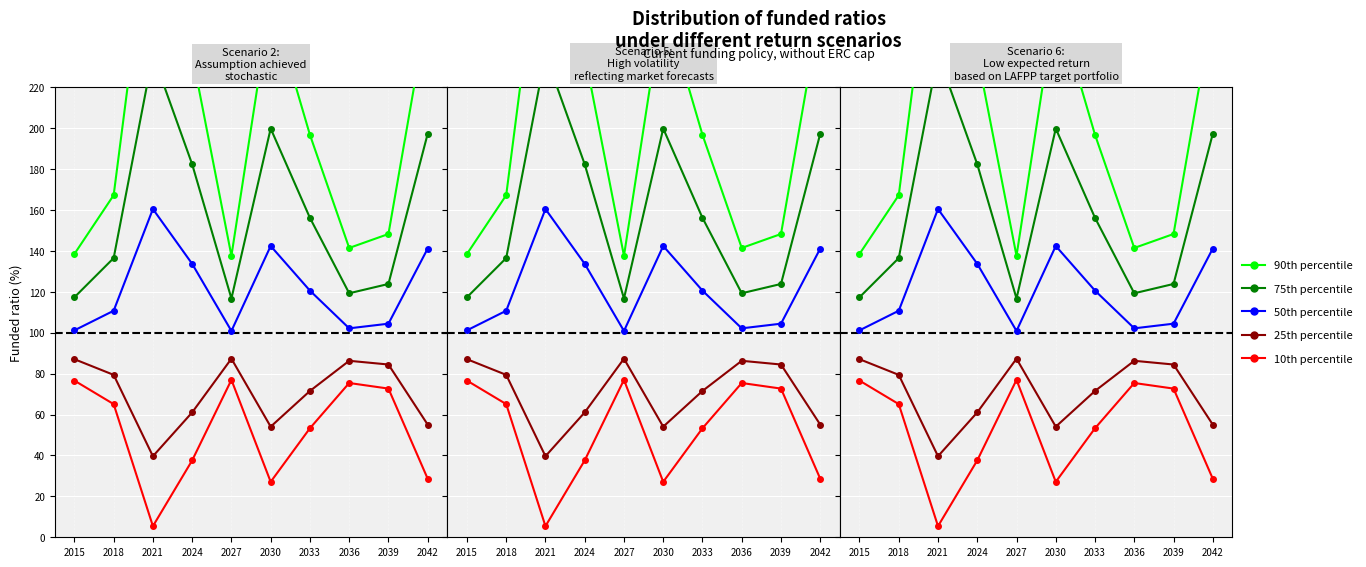

What is the sum of the 50th percentile values at 2027 and 2021?

261.3